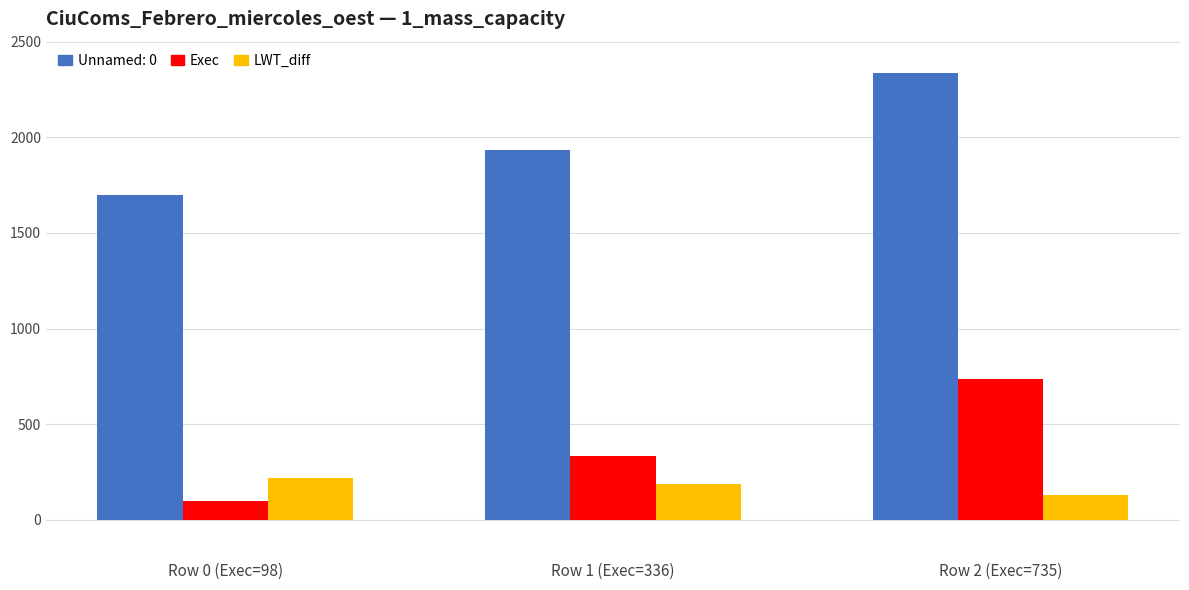

What is the average value of the LWT_diff series?

179.4